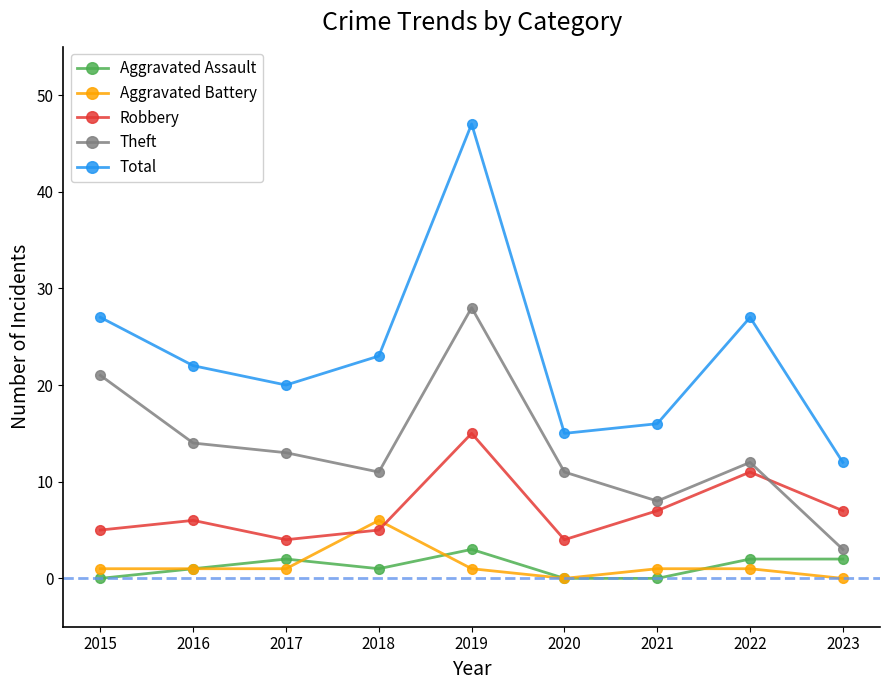

Which series has the widest spread of values?

Total